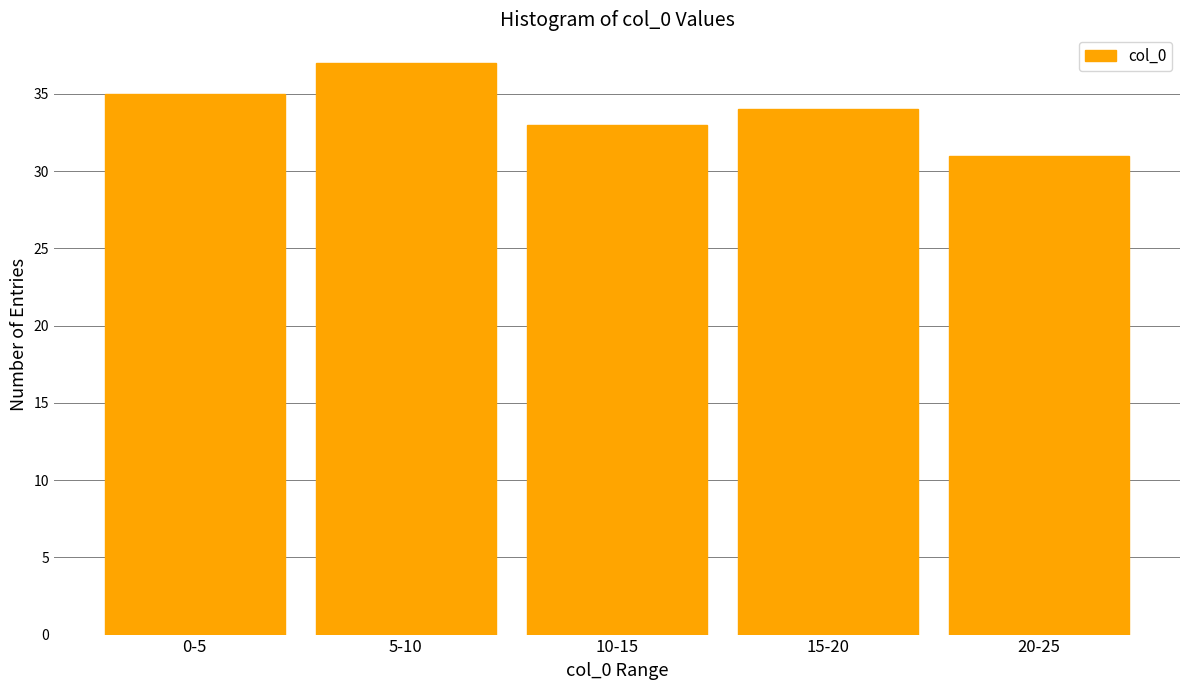

Reading left to right, extract all data points from this chart.

0-5=35	5-10=37	10-15=33	15-20=34	20-25=31